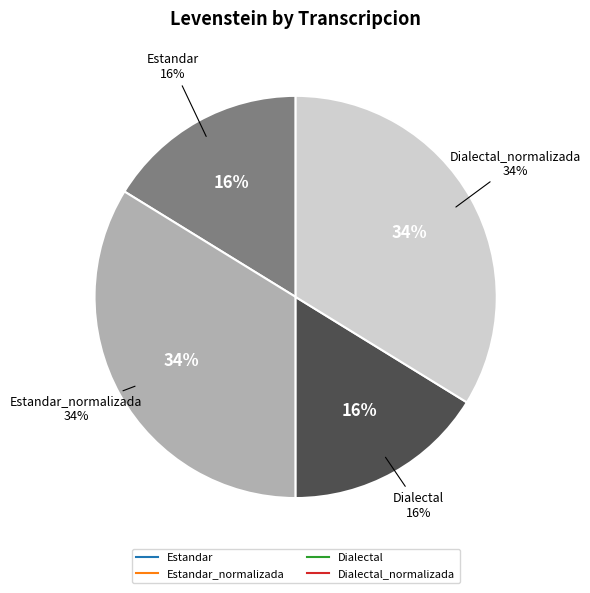

The Estandar_normalizada slice represents 42% of the pie. True or false?

False